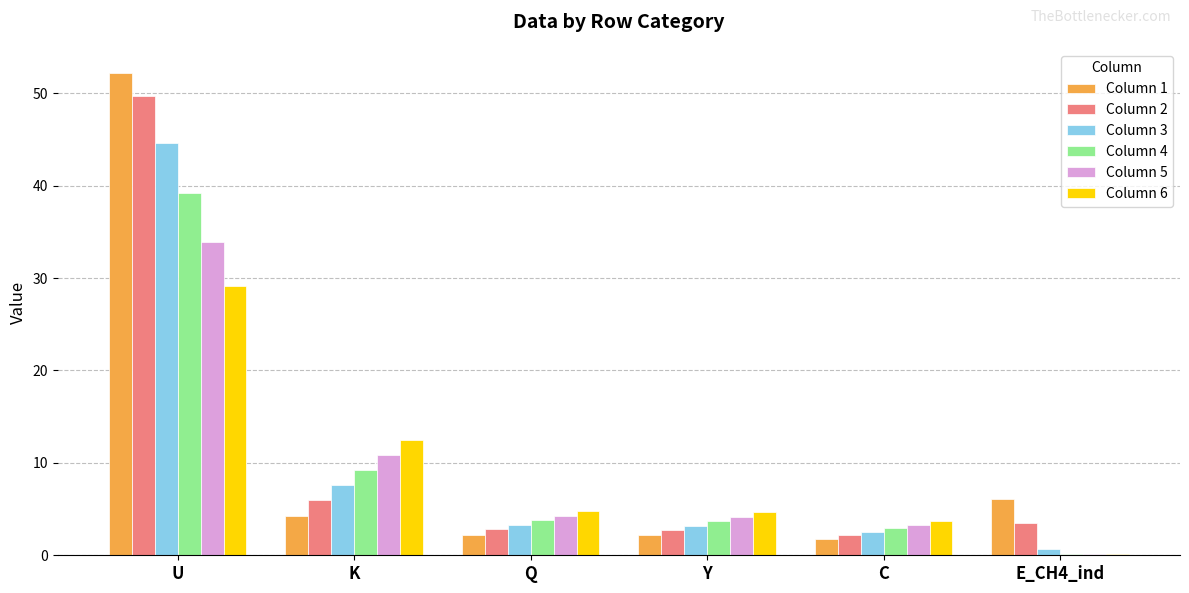

At which label does Column 5 reach its peak?

U